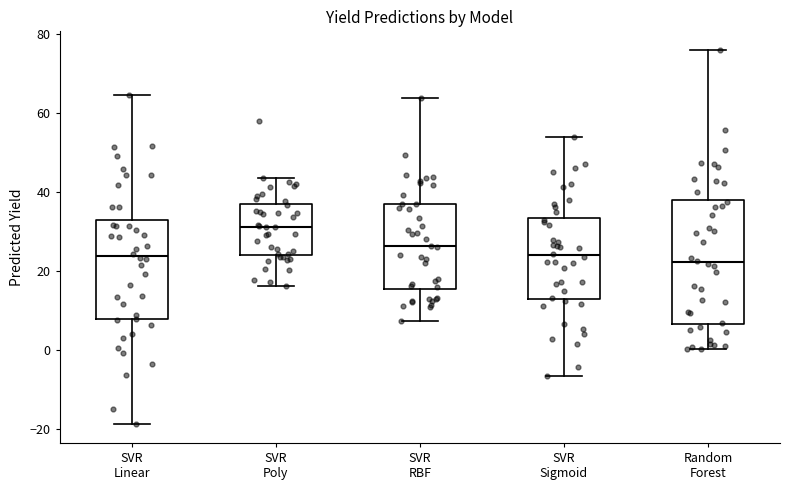

Where does the upper whisker of the box for SVR Sigmoid end on the y-axis? The values are not printed on the chart, so give them approximately, as read against the axis.

54